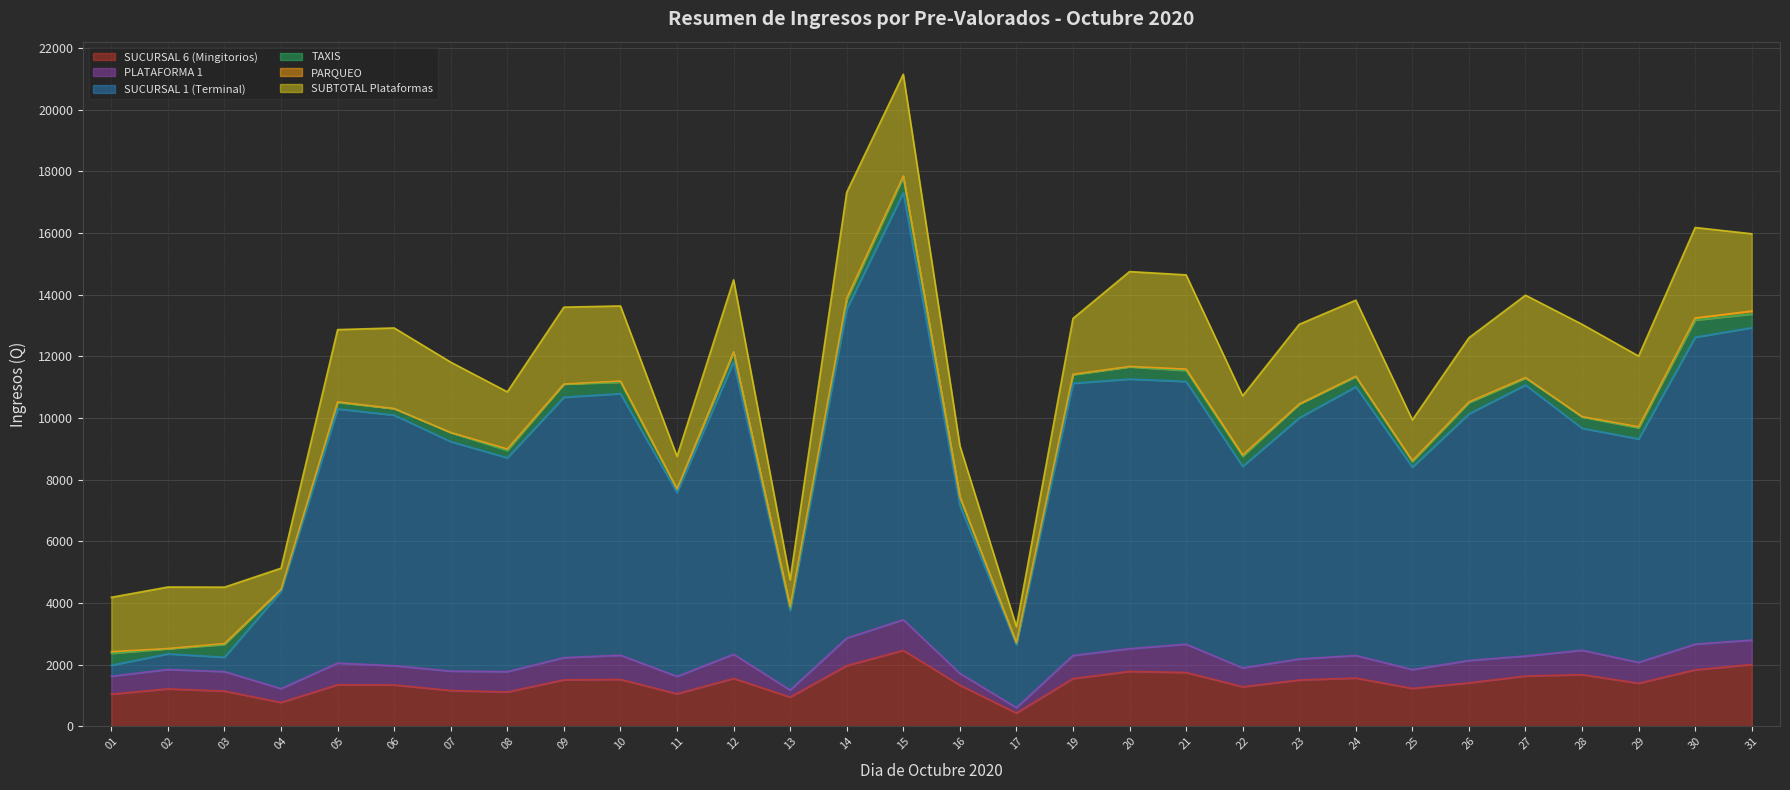

True or false: PARQUEO and SUCURSAL 6 (Mingitorios) intersect in this chart.

False